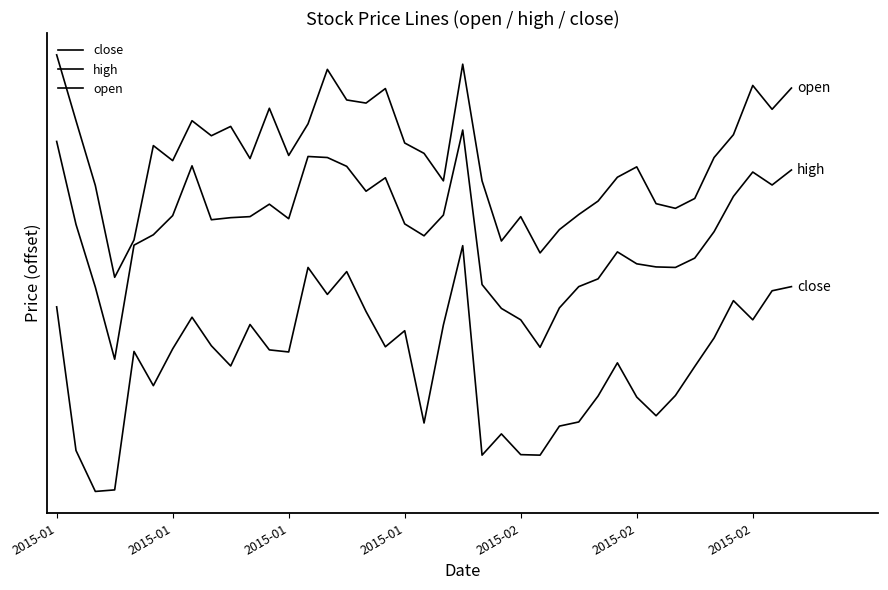

Is this an area chart (filled region under the line)?

No